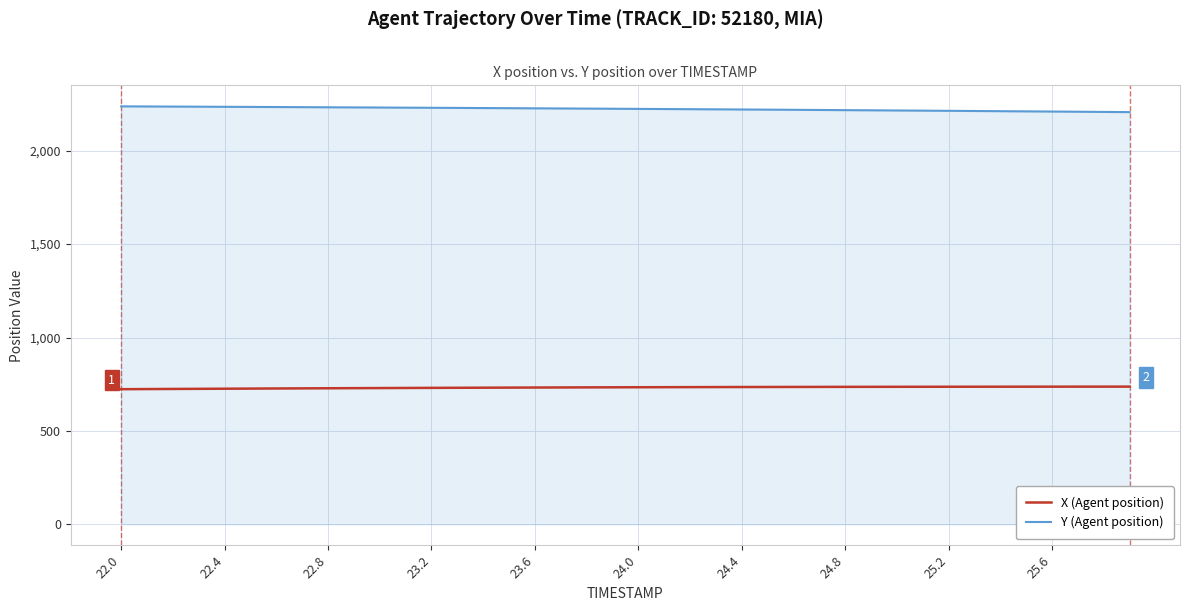

What is the maximum value for Y (Agent position)?

2236.9